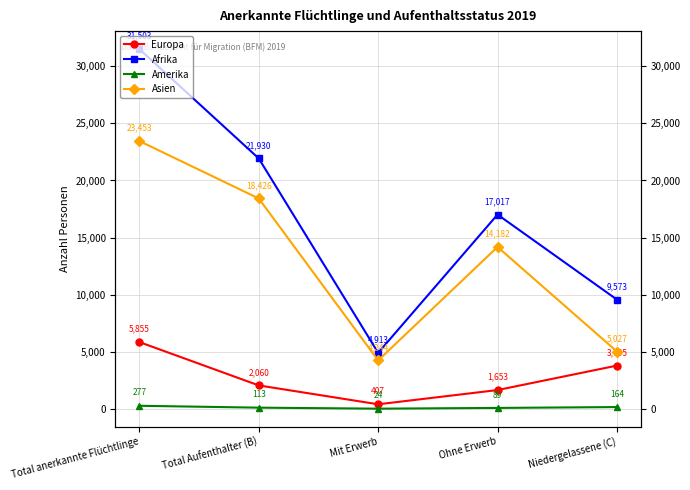

True or false: Amerika and Europa intersect in this chart.

False